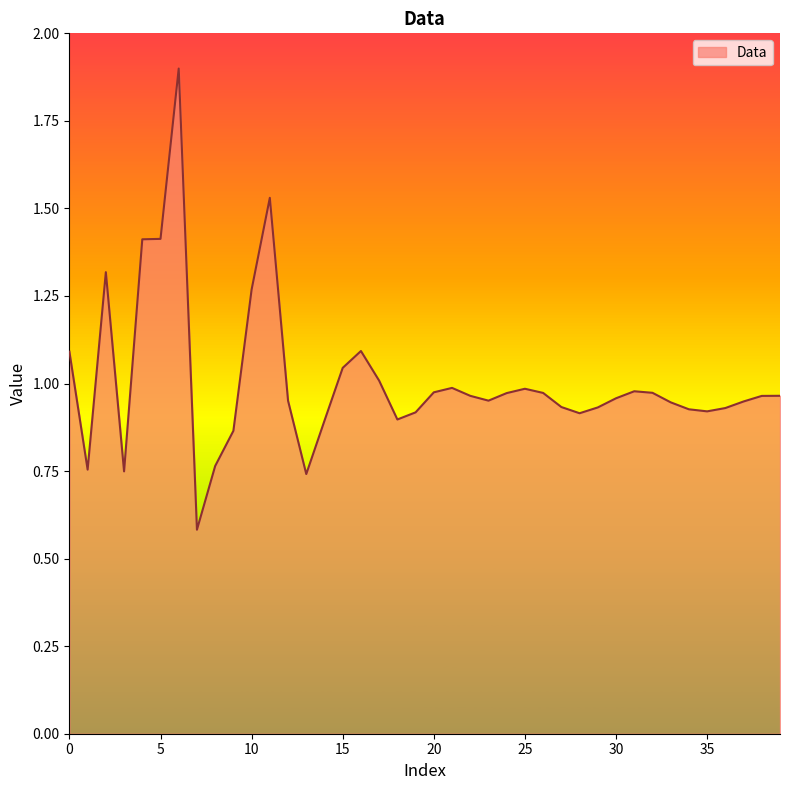

What is the maximum value shown in the chart?

1.9